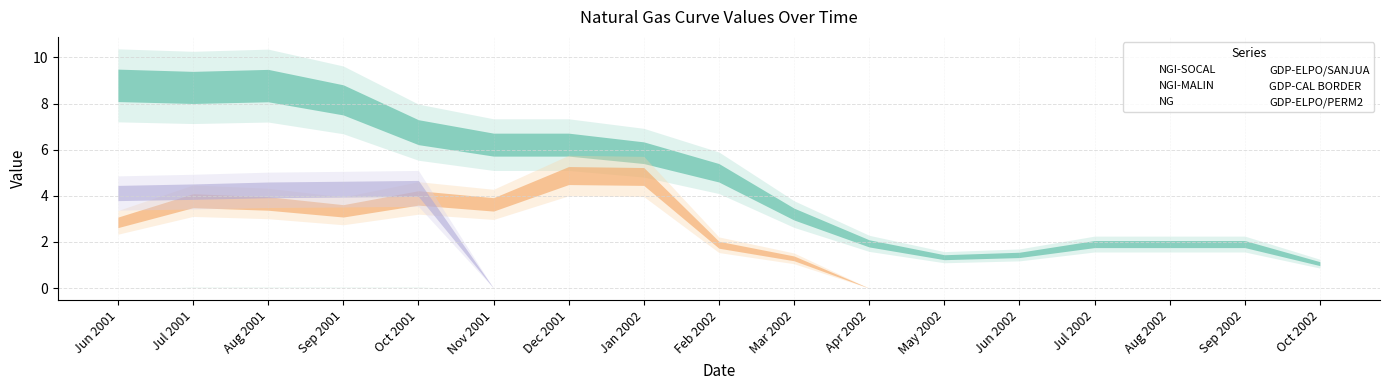

At which label does NGI-MALIN reach its minimum?

Apr 2002